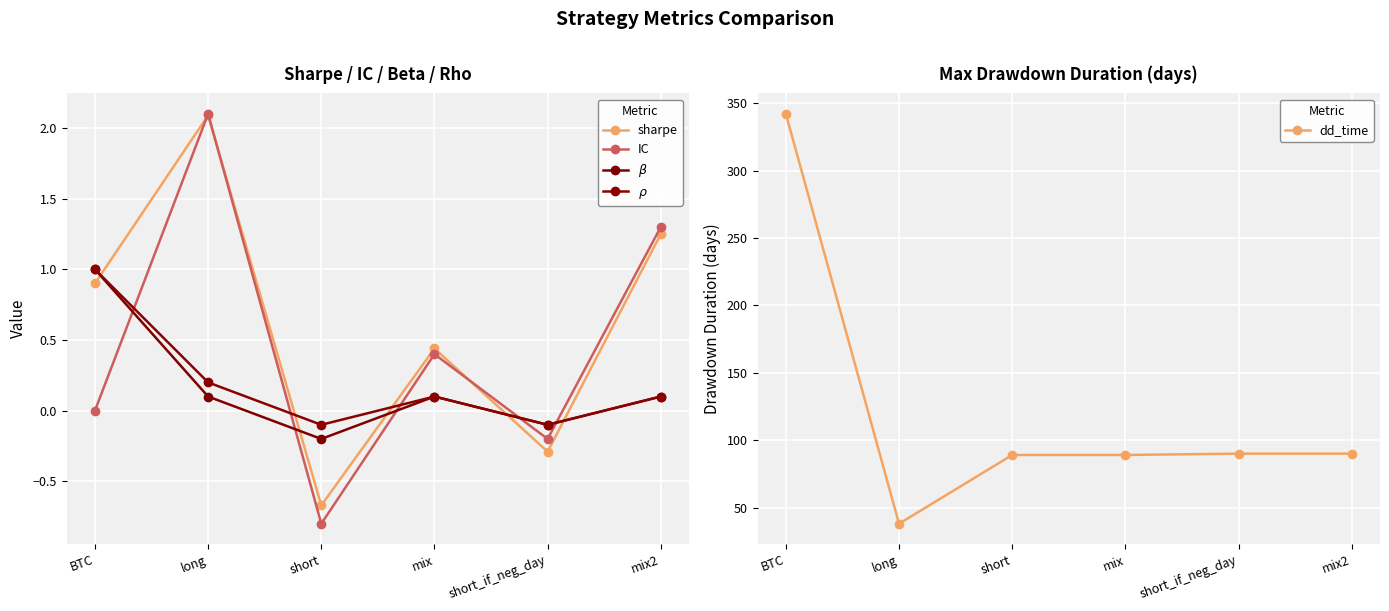

True or false: IC has a value of 2.1 at mix2.

False